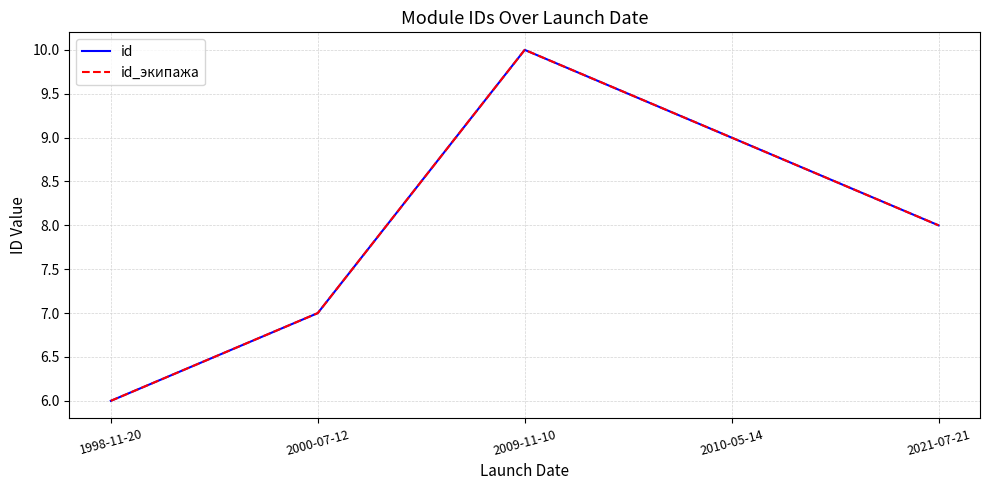

Reading right to left, transcribe all the data shown in this chart.

id: 8	9	10	7	6
id_экипажа: 8	9	10	7	6